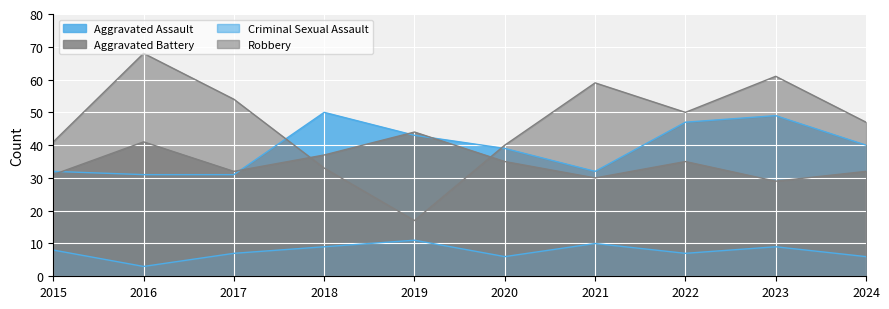

What is the approximate value of Criminal Sexual Assault at 2015?

8